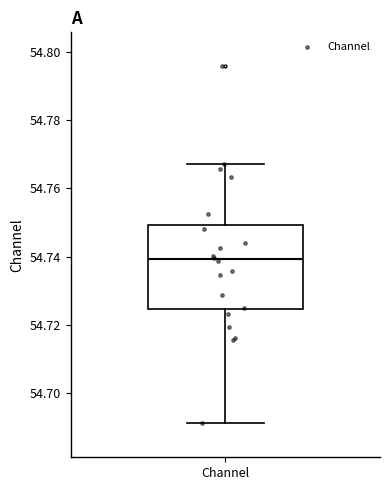

Read this box plot against the y-axis: the position of the median line, the range covered by the box, and the ends of both whiskers. The values are not printed on the chart, so give them approximately, as read against the axis.

median 54.740, box 54.724 to 54.750, whiskers 54.692 to 54.766